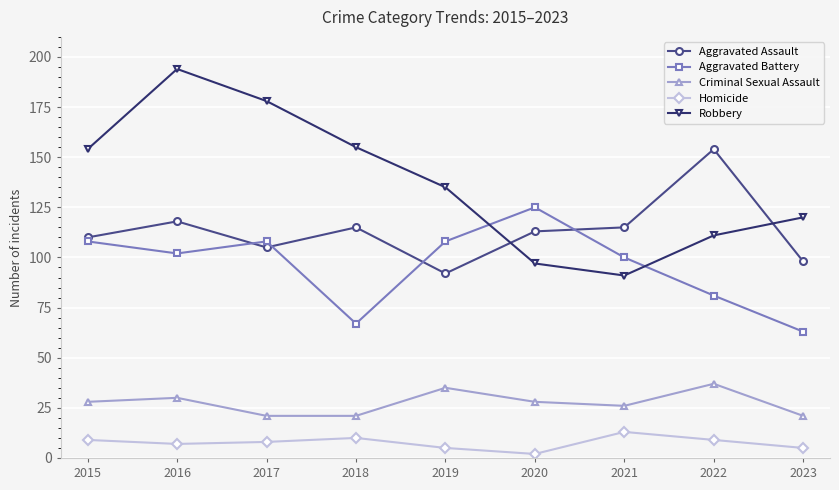

At which category does Robbery reach its first local valley?

2021